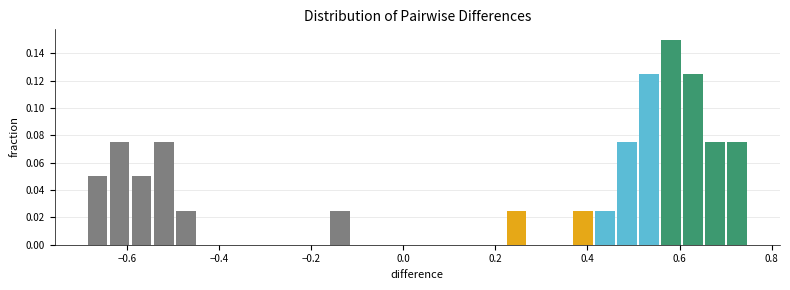

Read against the x-axis, roughly where is the centre of the tallest bar?

0.58